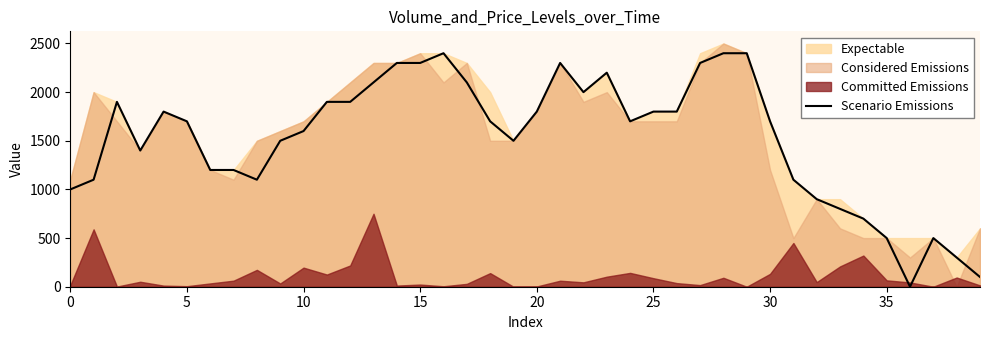

What is the maximum value for Scenario Emissions?

2400